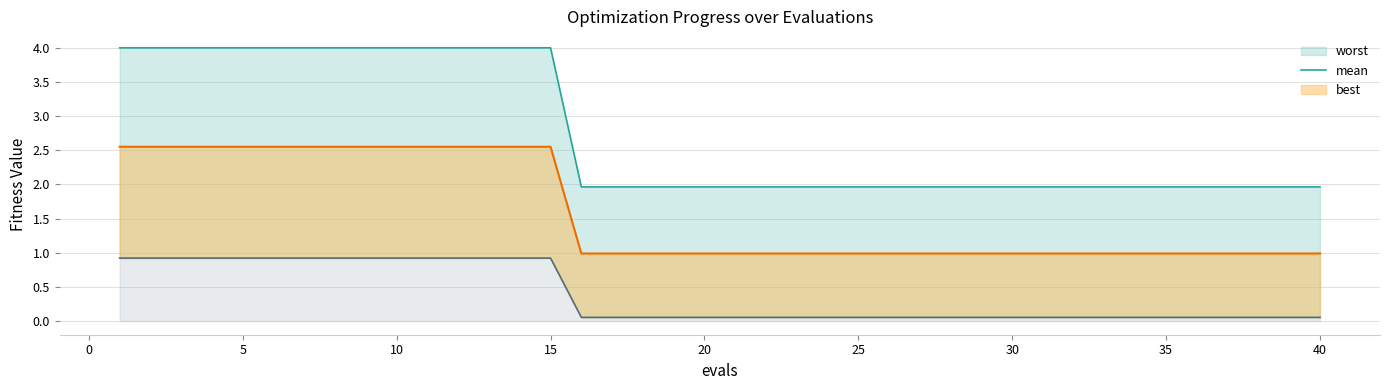

Is it true that best equals 4.0 at 5?

True